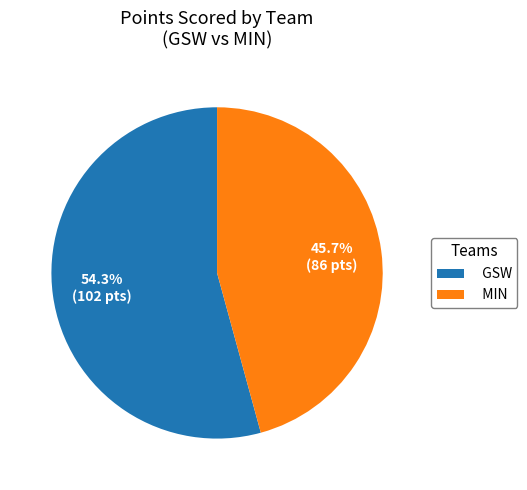

Is there a majority slice in this chart?

Yes